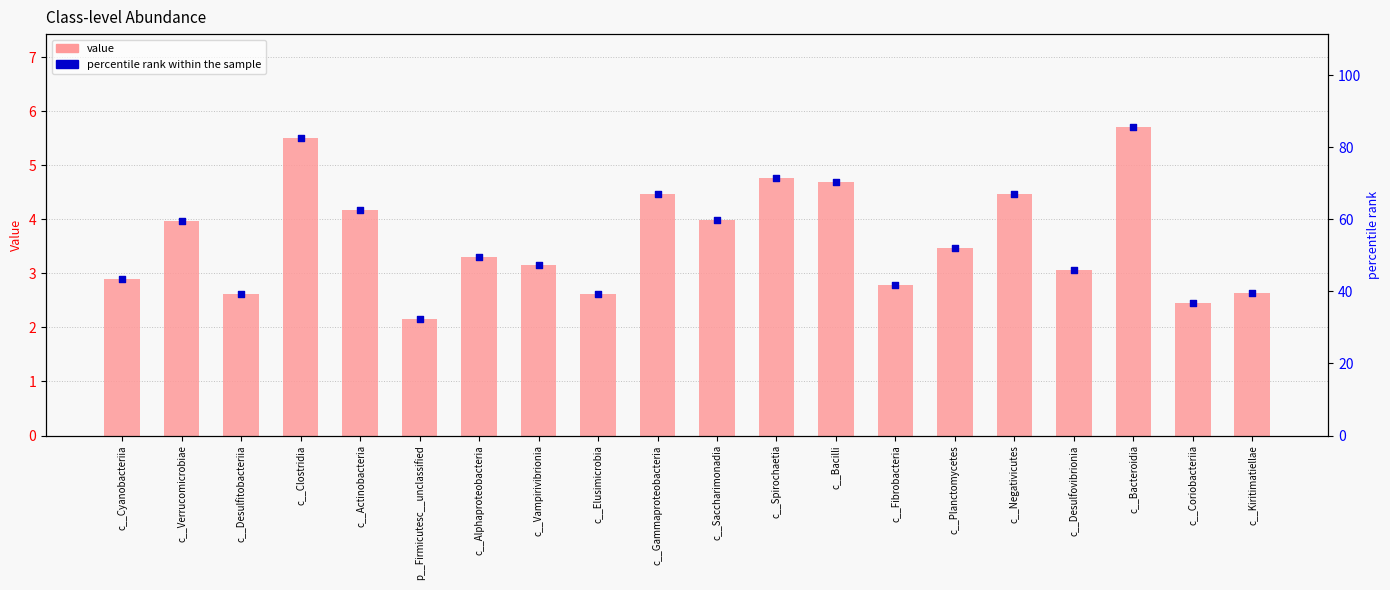

Which series has the largest Y range (max minus min)?

percentile rank within the sample